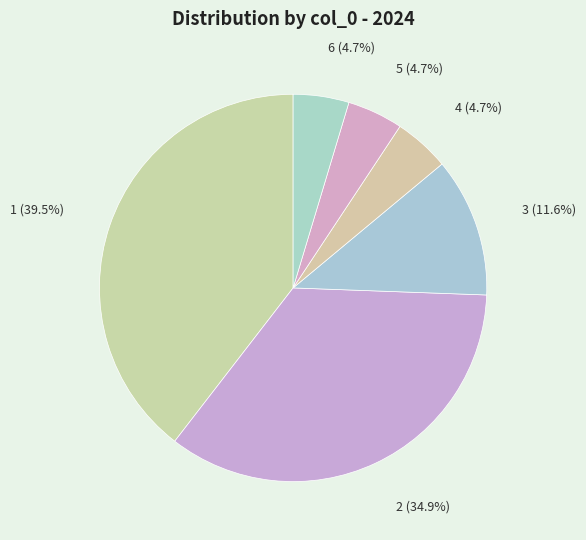

To the nearest percent, what portion does 5 represent?

5%